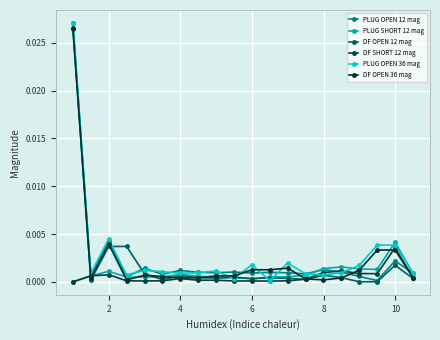

Count the number of categories in the chart.

20